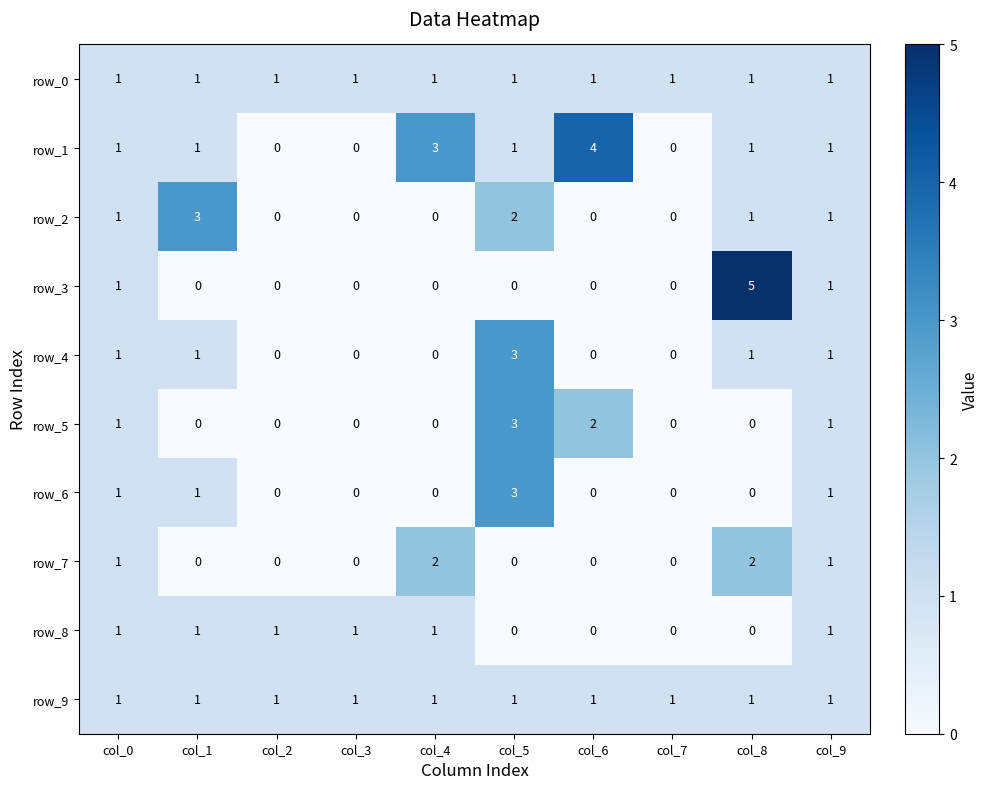

Which series has the largest range (max minus min)?

row_3